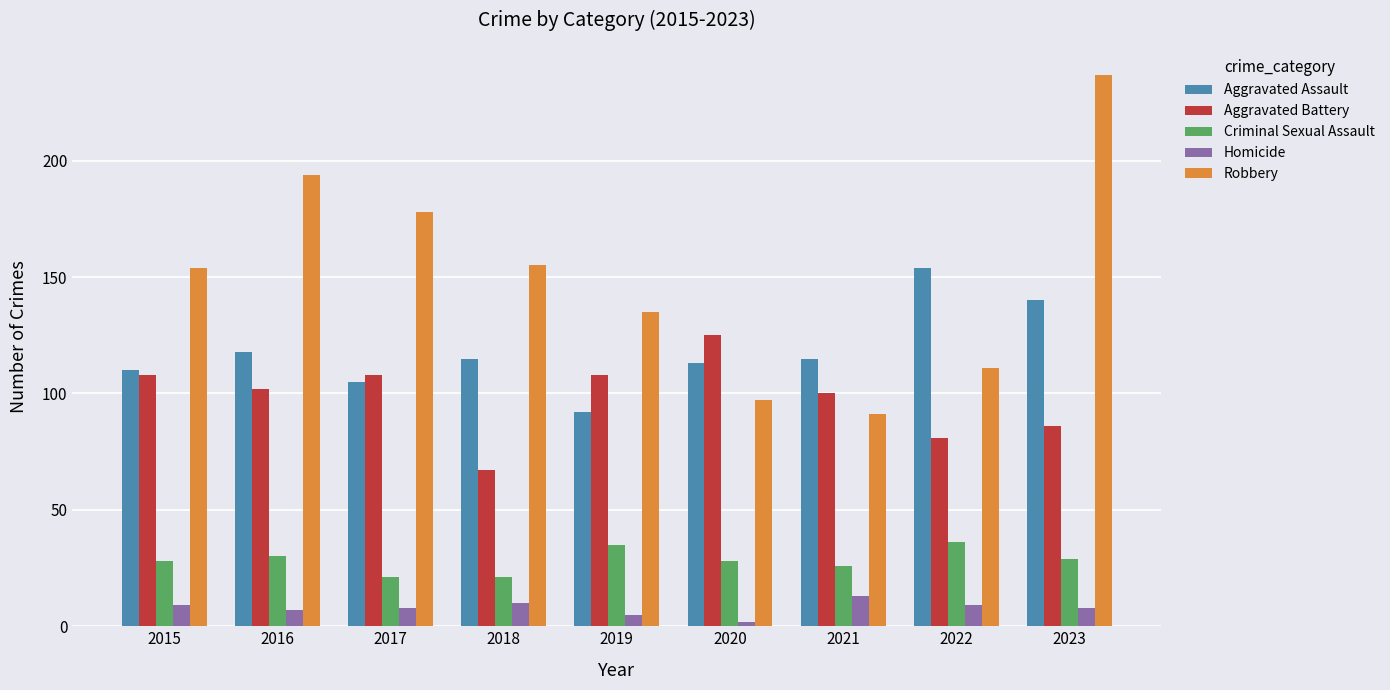

At how many categories does at least one series exceed 15?

9